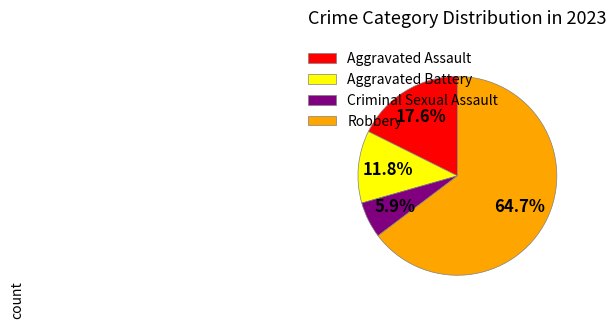

The Aggravated Battery slice represents 12% of the pie. True or false?

True